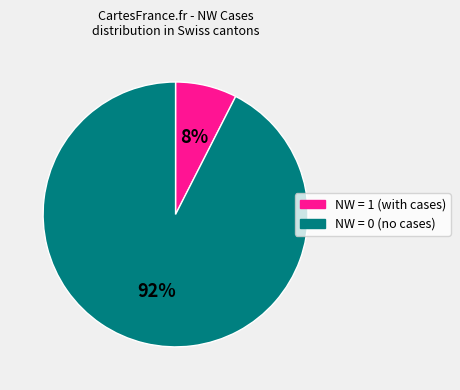

To the nearest percent, what is the average slice percentage?

50%